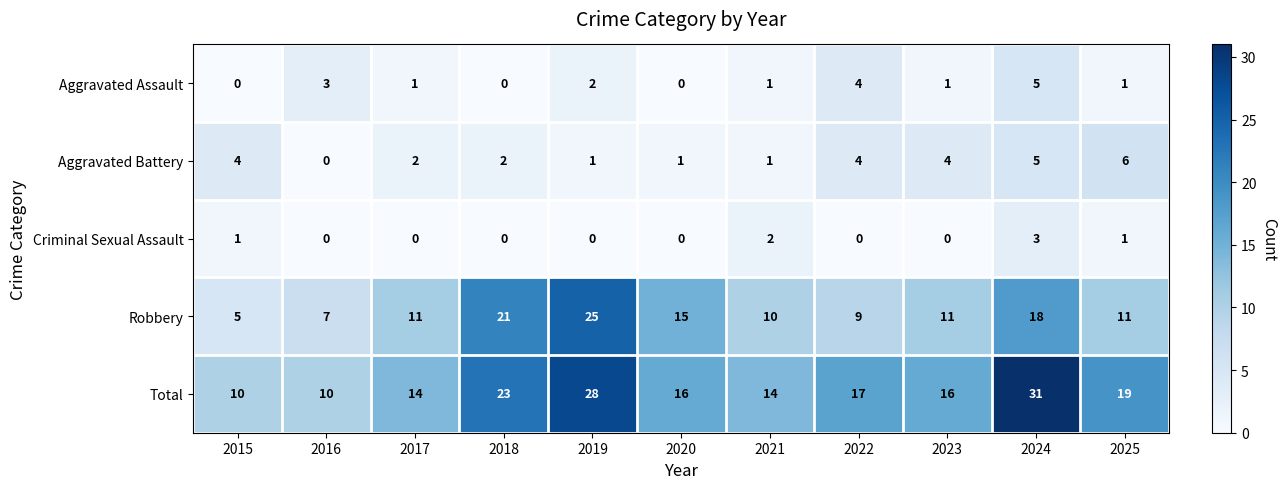

Which series has the largest range (max minus min)?

Total